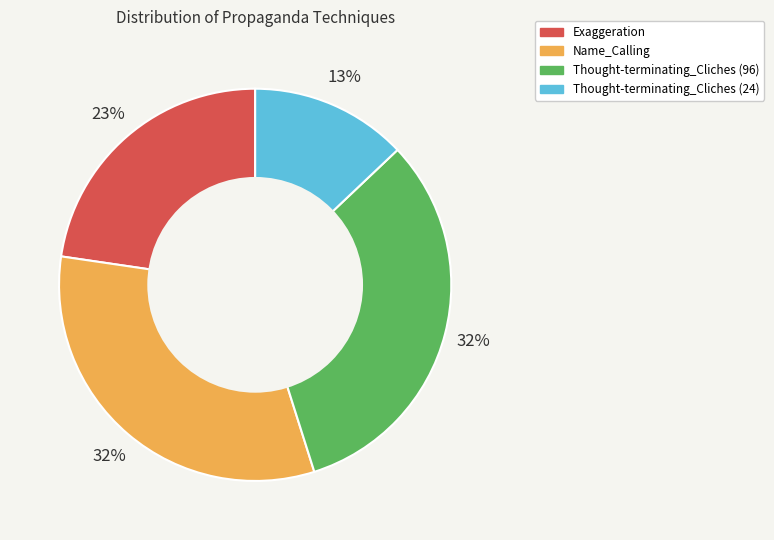

To the nearest percent, what is the average slice percentage?

25%